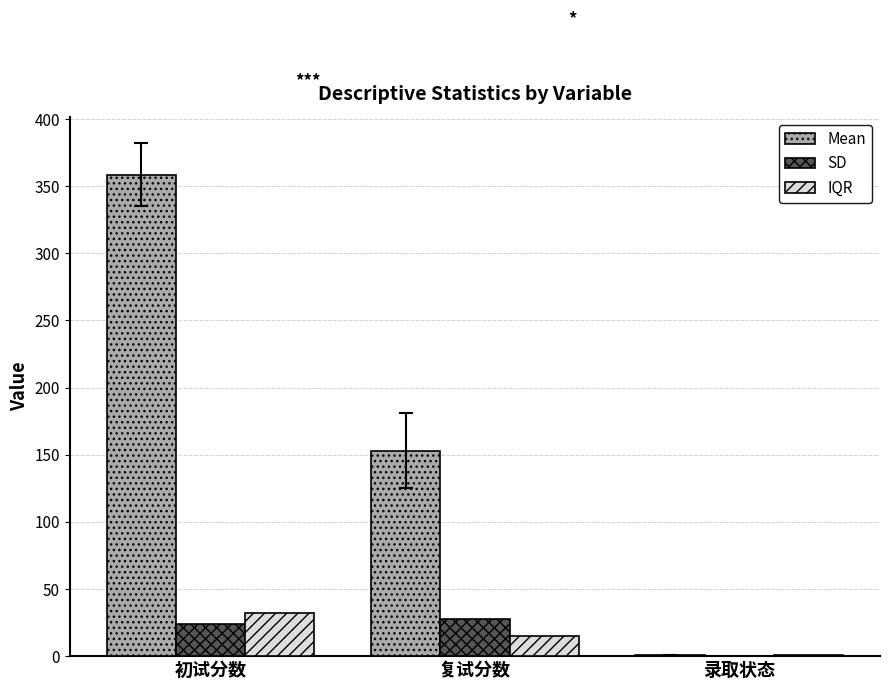

Reading left to right, what are all the values shown in this chart?

Mean: 初试分数=358.7	复试分数=153.1	录取状态=0.7
SD: 初试分数=23.7	复试分数=28.0	录取状态=0.5
IQR: 初试分数=32.0	复试分数=14.7	录取状态=1.0